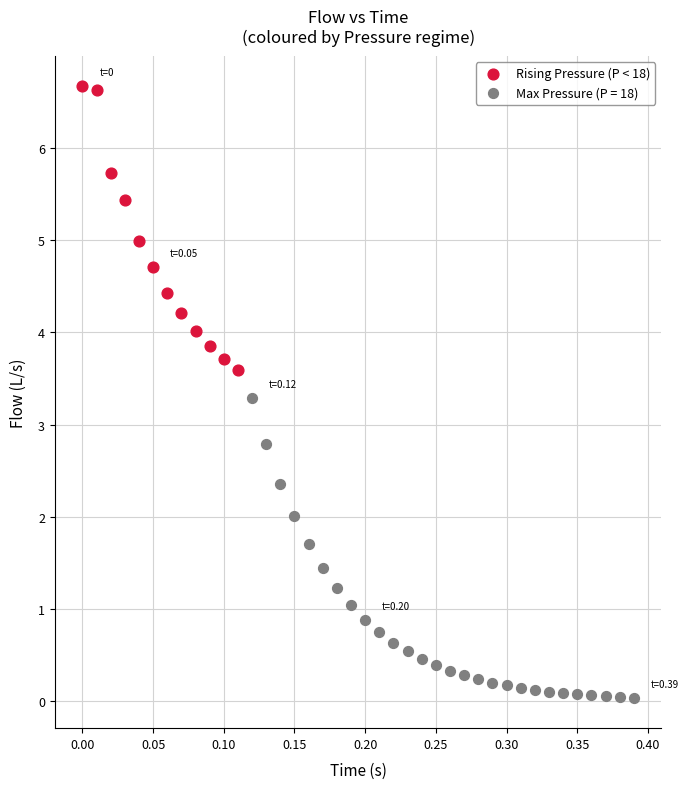

Which series contains the highest Y value?

Rising Pressure (P < 18)